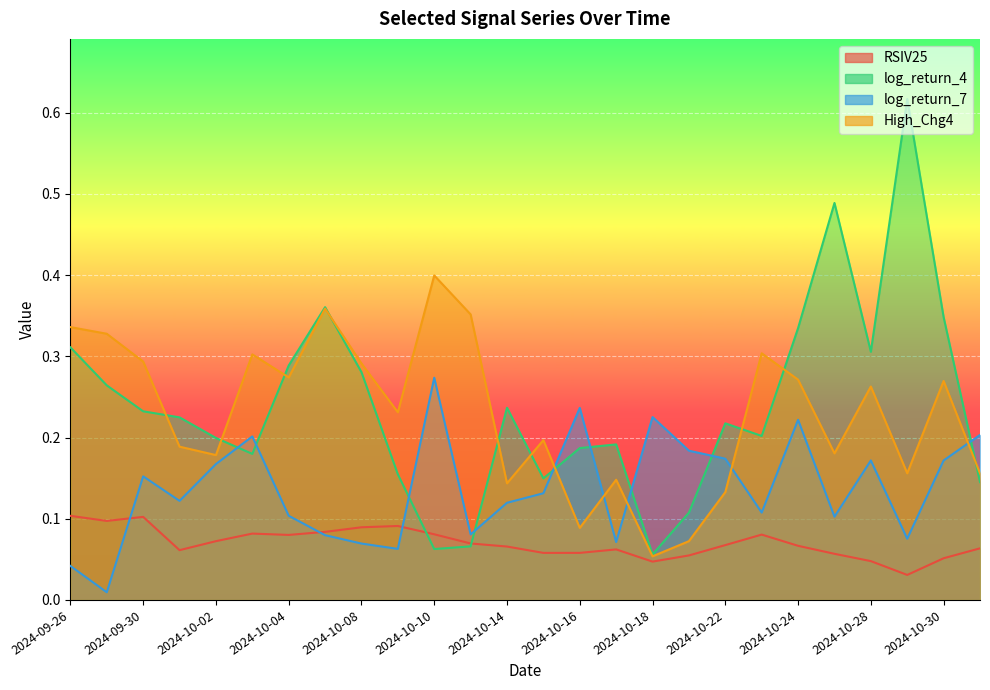

Reading left to right, what are all the values shown in this chart?

RSIV25: 2024-09-26=0.1	2024-09-27=0.1	2024-09-30=0.1	2024-10-01=0.1	2024-10-02=0.1	2024-10-03=0.1	2024-10-04=0.1	2024-10-07=0.1	2024-10-08=0.1	2024-10-09=0.1	2024-10-10=0.1	2024-10-11=0.1	2024-10-14=0.1	2024-10-15=0.1	2024-10-16=0.1	2024-10-17=0.1	2024-10-18=0.0	2024-10-21=0.1	2024-10-22=0.1	2024-10-23=0.1	2024-10-24=0.1	2024-10-25=0.1	2024-10-28=0.0	2024-10-29=0.0	2024-10-30=0.1	2024-10-31=0.1
log_return_4: 2024-09-26=0.3	2024-09-27=0.3	2024-09-30=0.2	2024-10-01=0.2	2024-10-02=0.2	2024-10-03=0.2	2024-10-04=0.3	2024-10-07=0.4	2024-10-08=0.3	2024-10-09=0.2	2024-10-10=0.1	2024-10-11=0.1	2024-10-14=0.2	2024-10-15=0.1	2024-10-16=0.2	2024-10-17=0.2	2024-10-18=0.1	2024-10-21=0.1	2024-10-22=0.2	2024-10-23=0.2	2024-10-24=0.3	2024-10-25=0.5	2024-10-28=0.3	2024-10-29=0.6	2024-10-30=0.3	2024-10-31=0.1
log_return_7: 2024-09-26=0.0	2024-09-27=0.0	2024-09-30=0.2	2024-10-01=0.1	2024-10-02=0.2	2024-10-03=0.2	2024-10-04=0.1	2024-10-07=0.1	2024-10-08=0.1	2024-10-09=0.1	2024-10-10=0.3	2024-10-11=0.1	2024-10-14=0.1	2024-10-15=0.1	2024-10-16=0.2	2024-10-17=0.1	2024-10-18=0.2	2024-10-21=0.2	2024-10-22=0.2	2024-10-23=0.1	2024-10-24=0.2	2024-10-25=0.1	2024-10-28=0.2	2024-10-29=0.1	2024-10-30=0.2	2024-10-31=0.2
High_Chg4: 2024-09-26=0.3	2024-09-27=0.3	2024-09-30=0.3	2024-10-01=0.2	2024-10-02=0.2	2024-10-03=0.3	2024-10-04=0.3	2024-10-07=0.4	2024-10-08=0.3	2024-10-09=0.2	2024-10-10=0.4	2024-10-11=0.4	2024-10-14=0.1	2024-10-15=0.2	2024-10-16=0.1	2024-10-17=0.1	2024-10-18=0.1	2024-10-21=0.1	2024-10-22=0.1	2024-10-23=0.3	2024-10-24=0.3	2024-10-25=0.2	2024-10-28=0.3	2024-10-29=0.2	2024-10-30=0.3	2024-10-31=0.2